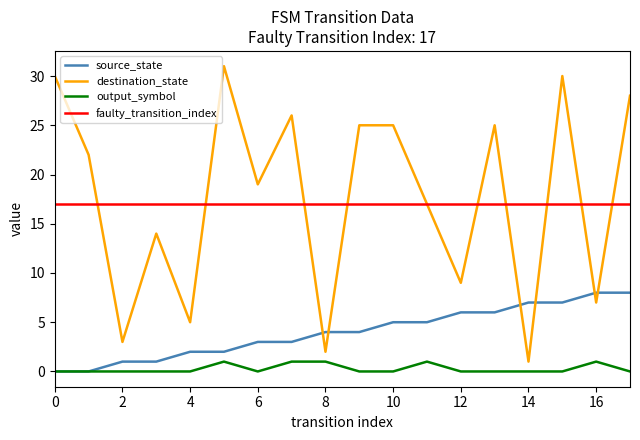

Which series has the widest spread of values?

destination_state